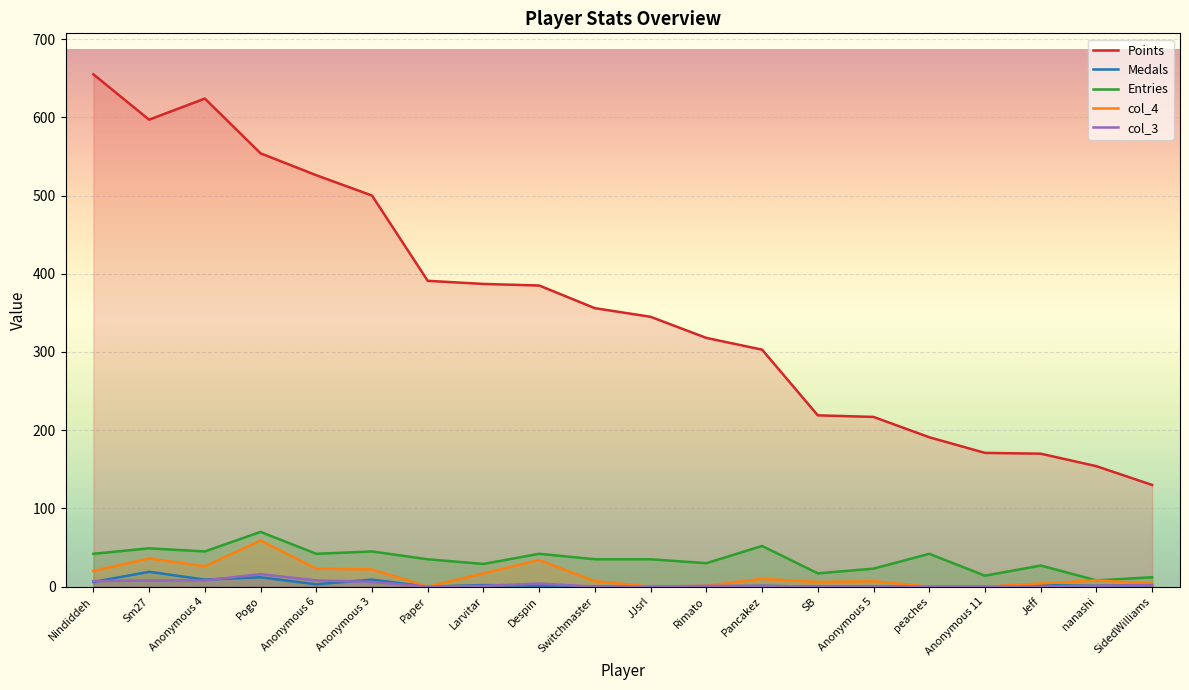

What is the difference between the second highest and minimum values in the Points series?

494